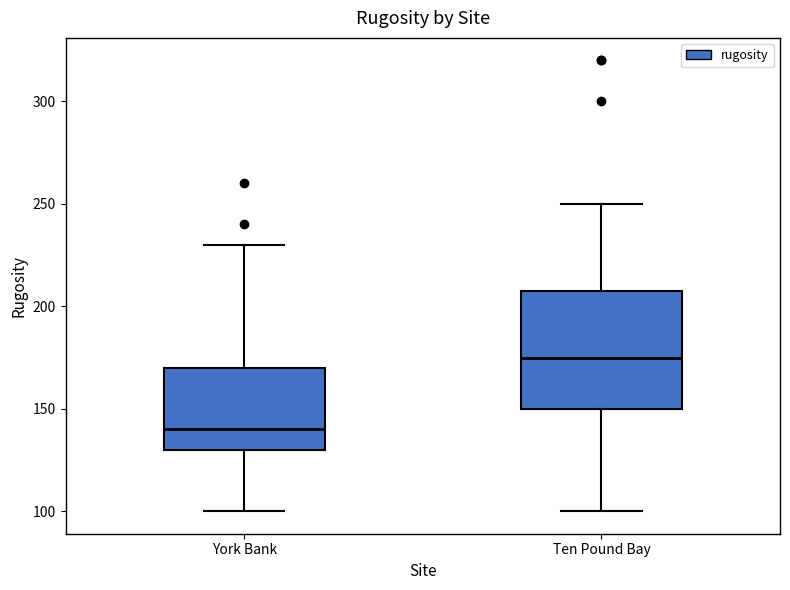

Where does the upper whisker of the box for Ten Pound Bay end on the y-axis? The values are not printed on the chart, so give them approximately, as read against the axis.

250